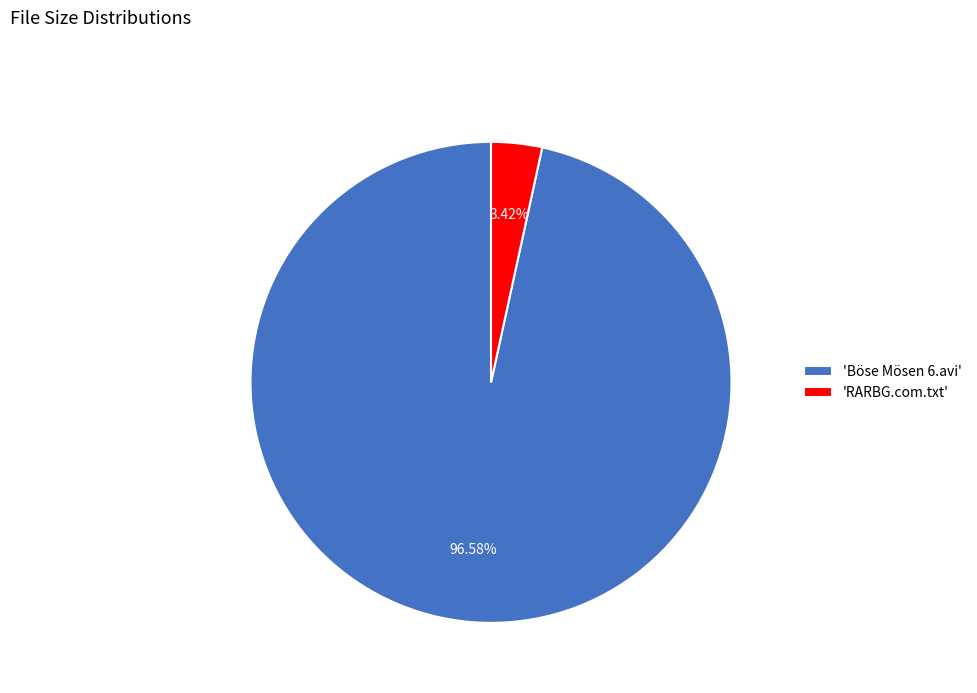

To the nearest percent, what is the average slice percentage?

50%